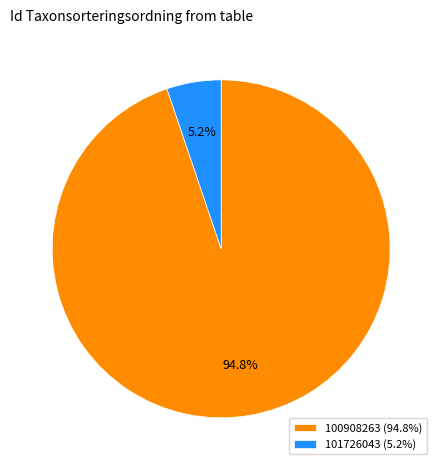

What is the ratio of the value at 101726043 to the value at 100908263?

0.1